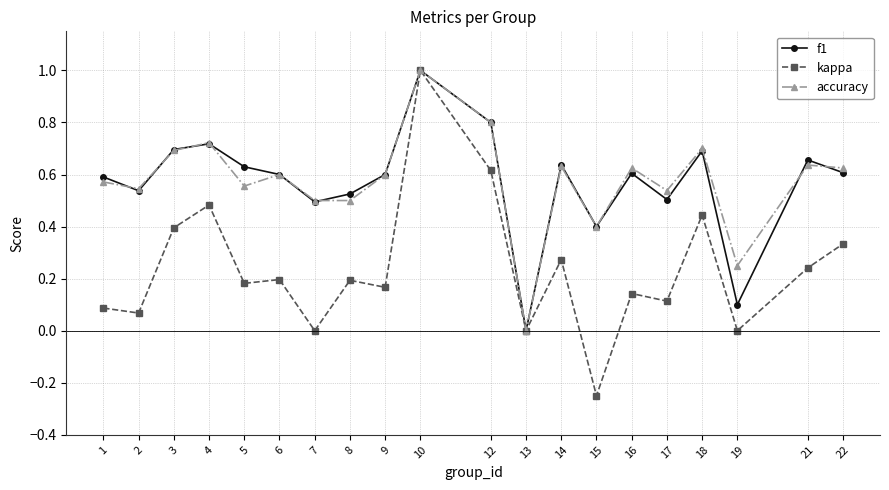

At which category is the sum across all series the highest?

10